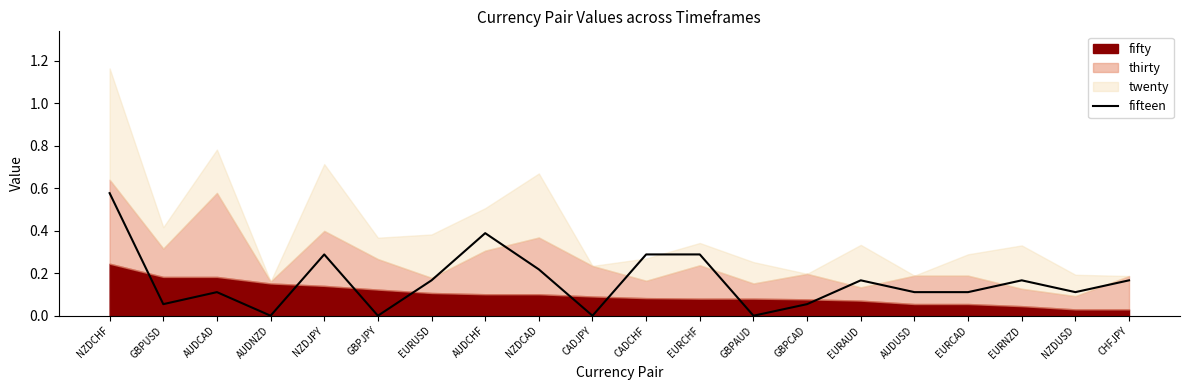

The value at EURNZD is 0.1. True or false?

False